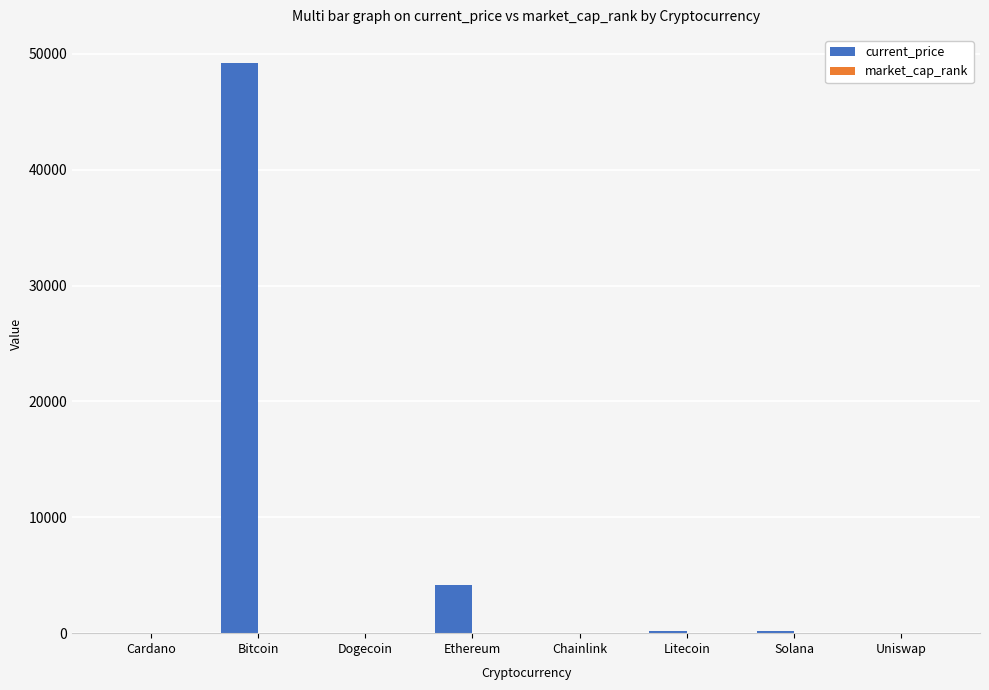

What is the total value across all series at Solana?

200.9